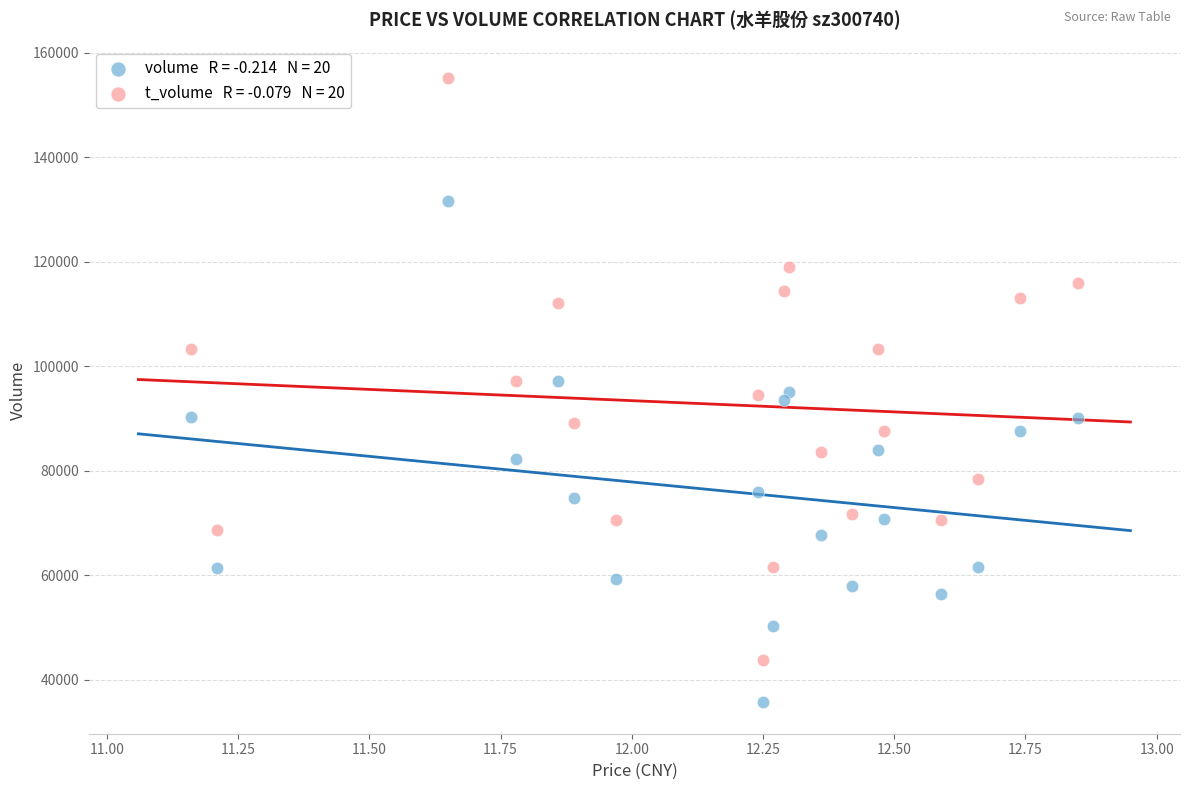

Across all data points, what is the range of Y values (max minus min)?

119542